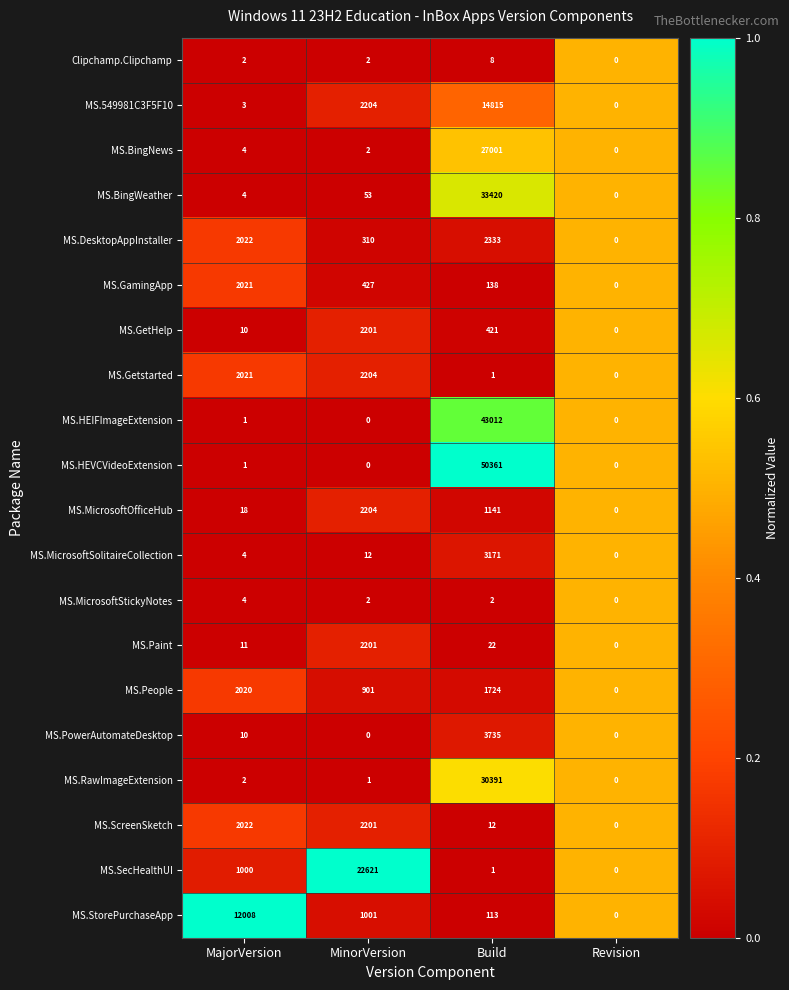

What is the sum of all MS.MicrosoftOfficeHub values?

3363